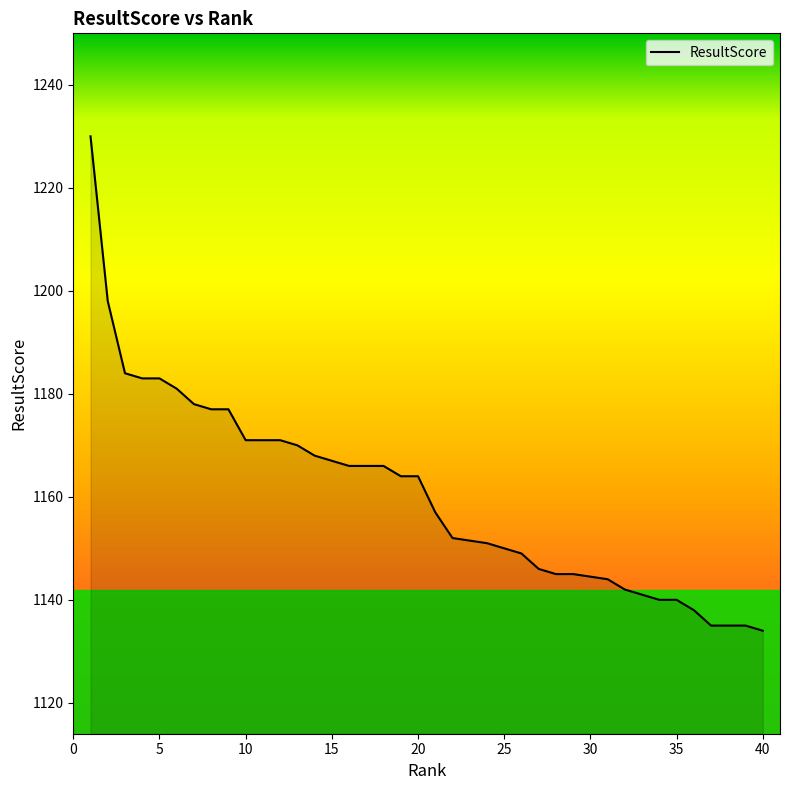

What is the ratio of the value at 29 to the value at 32?

1.0